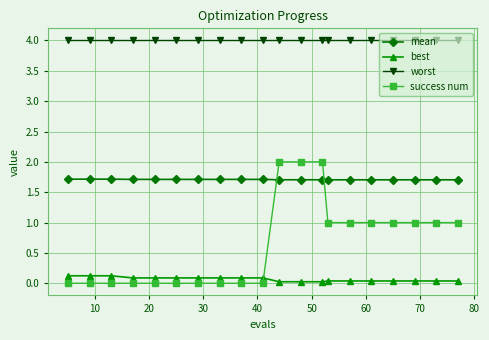

List the series in order of their peak value, lowest first.

best, mean, success num, worst